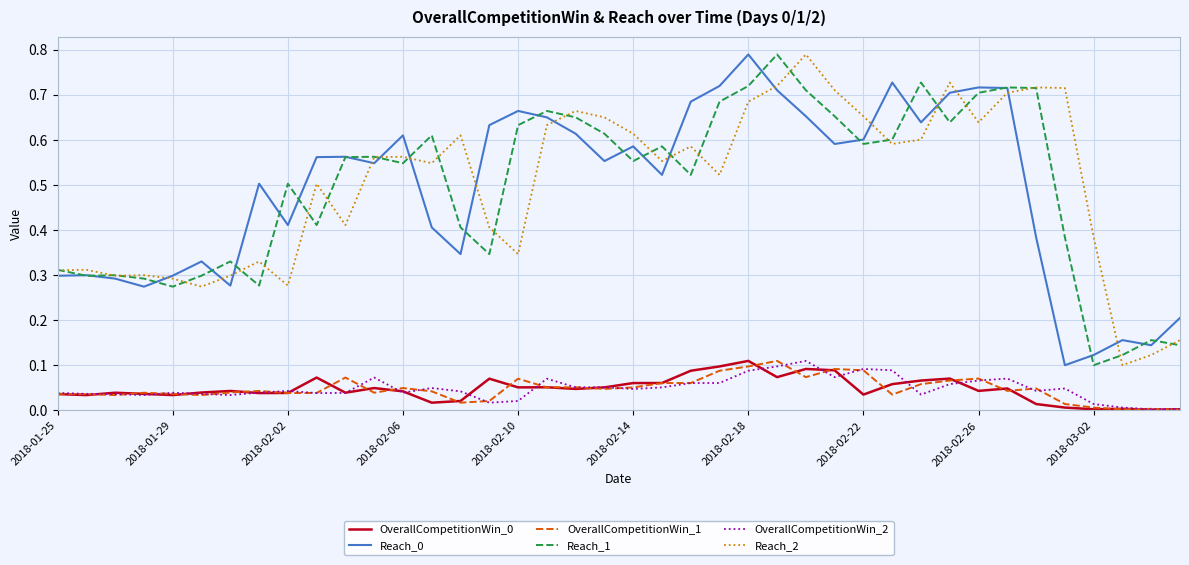

True or false: OverallCompetitionWin_0 and Reach_1 cross at least once.

False